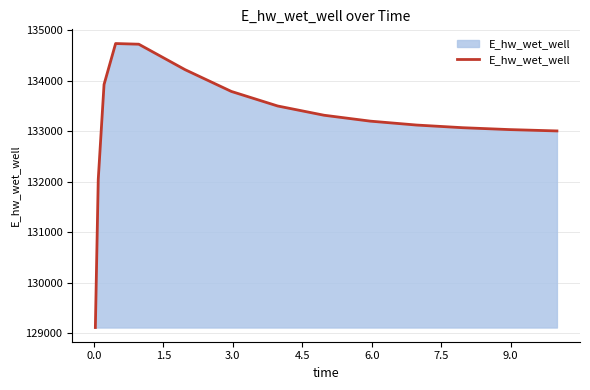

What is the smallest value displayed?

129109.2